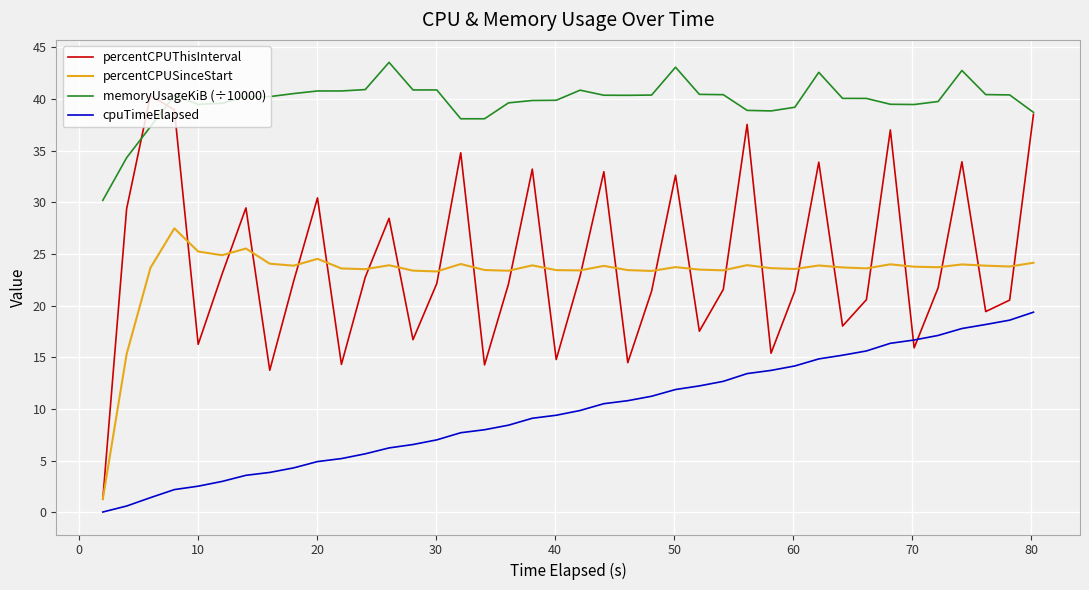

What is the maximum value shown in the chart?

43.5